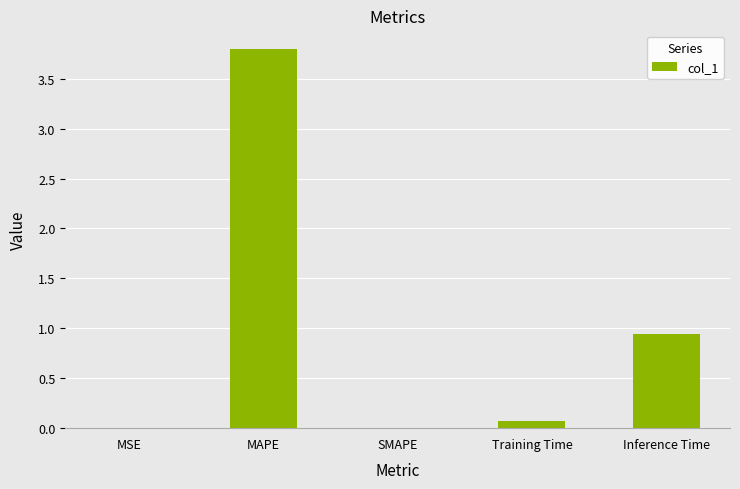

What is the sum of all values?

4.8